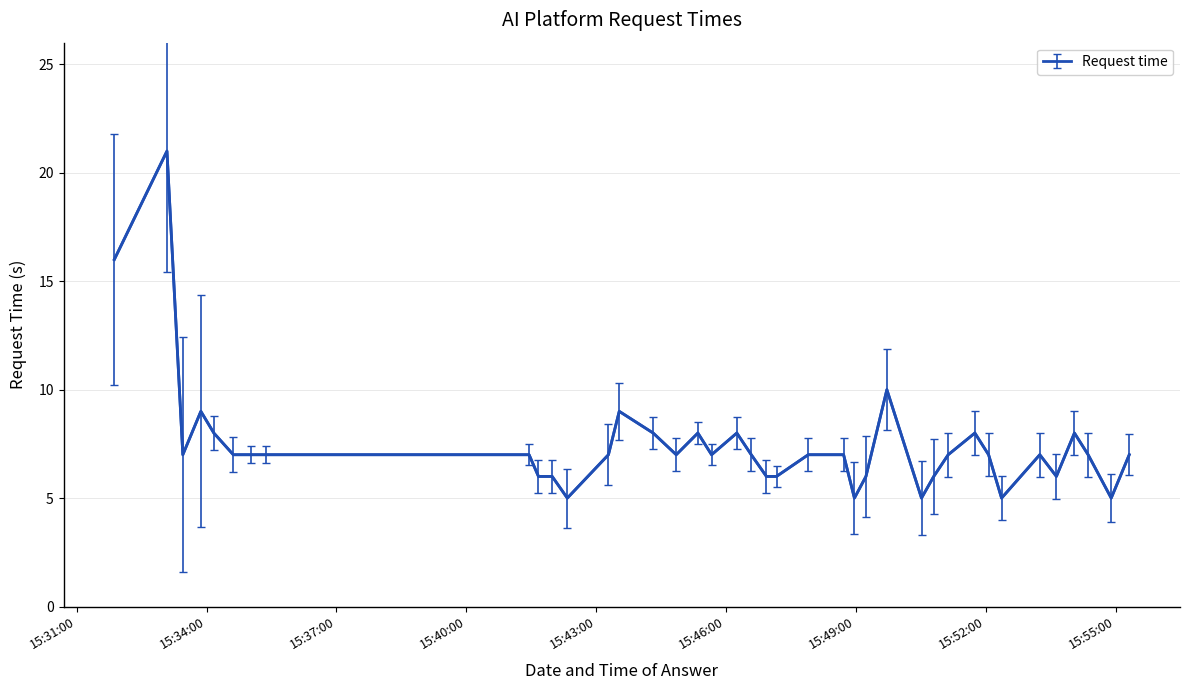

What is the greatest value displayed?

21